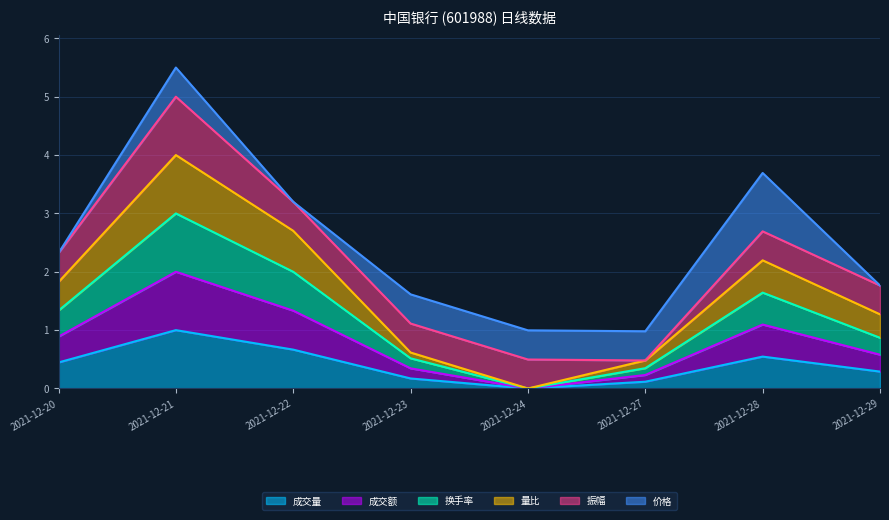

Is it true that 换手率 equals 1.6 at 2021-12-28?

True